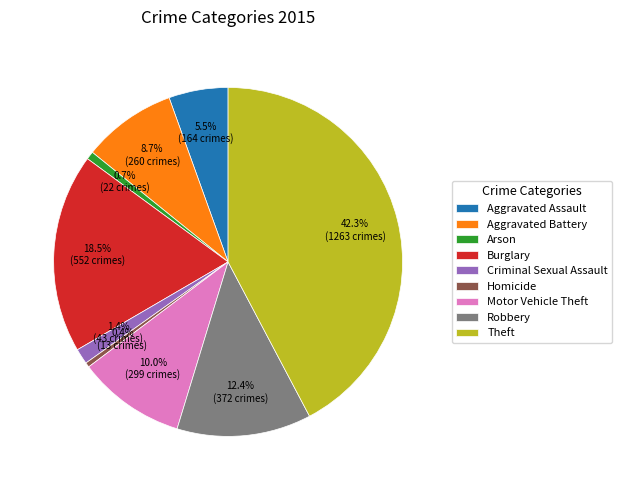

Is there any slice that represents more than half of the pie?

No